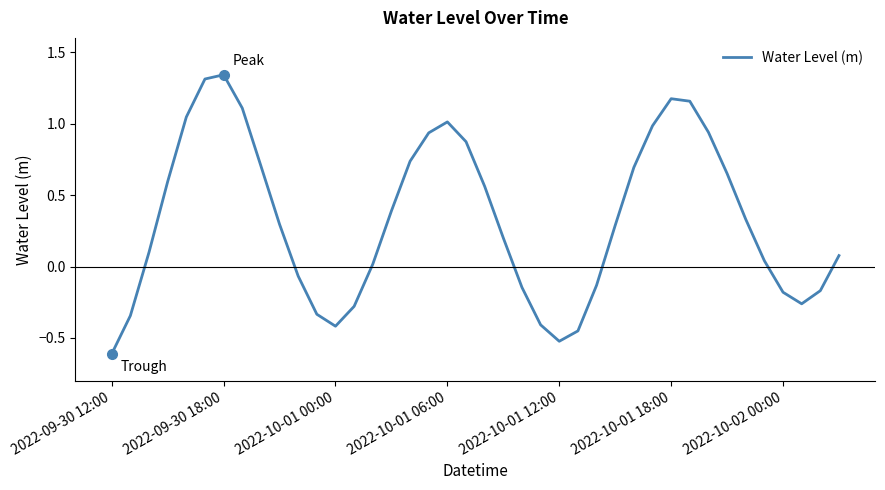

What is the minimum value shown in the chart?

-0.6